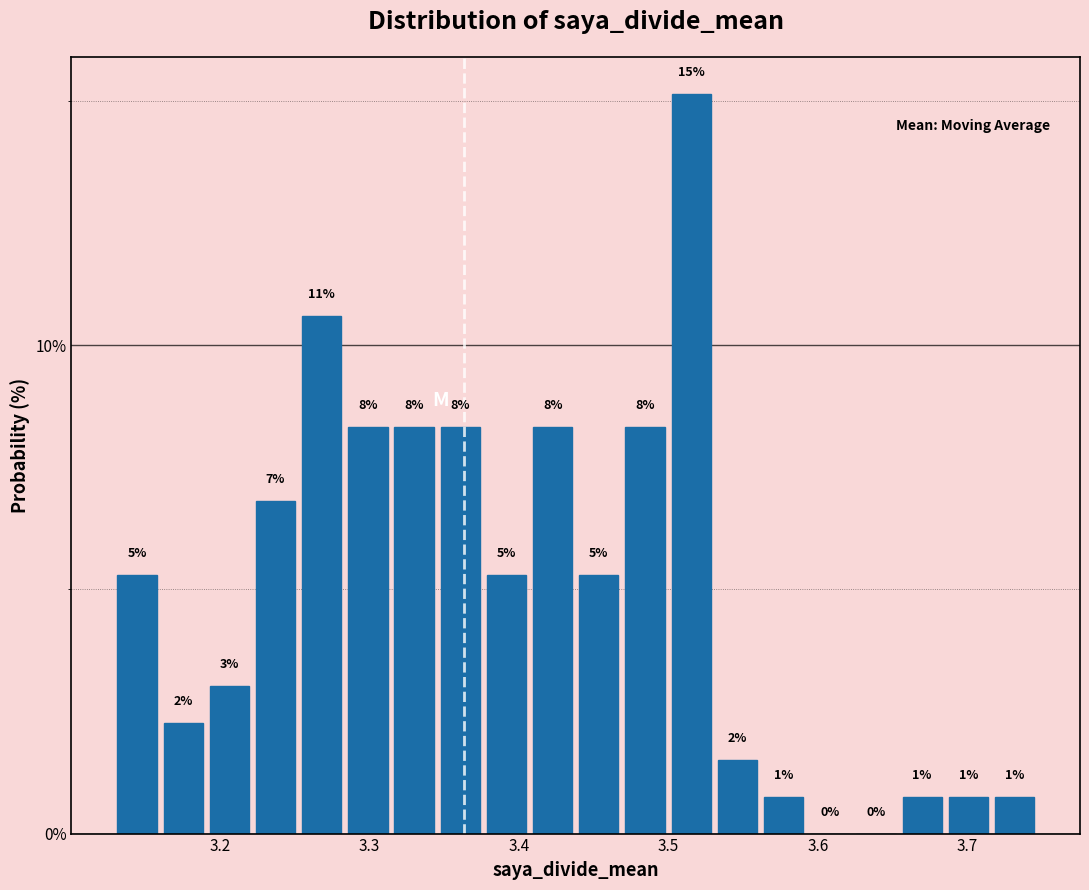

Around what value on the x-axis is the tallest bar? Give the approximate position of its centre, as read against the axis.

3.52